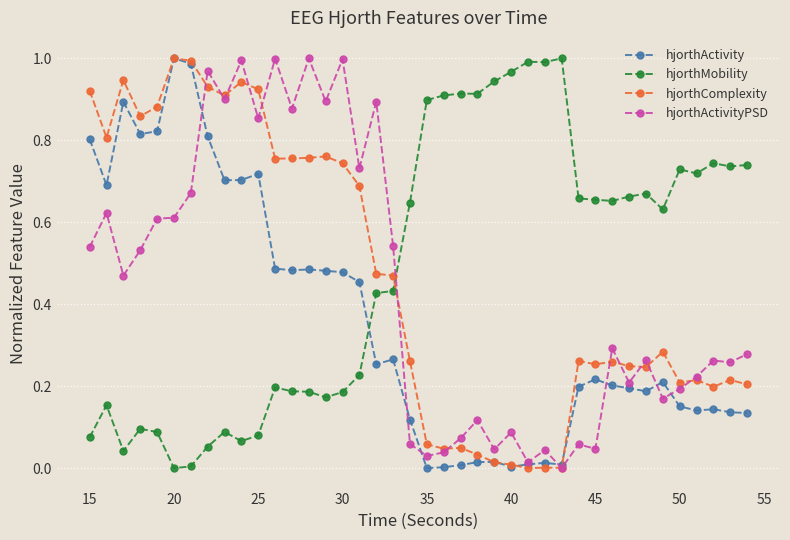

After their last crossing, which series has the higher values: hjorthActivity or hjorthMobility?

hjorthMobility